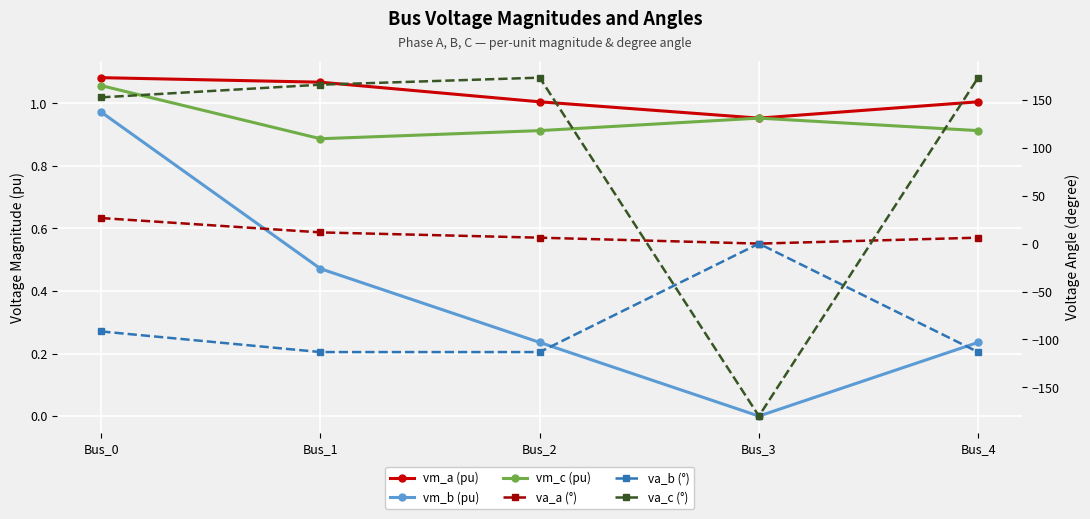

Rank the series at Bus_2 from highest to lowest value.

va_c (°), va_a (°), vm_a (pu), vm_c (pu), vm_b (pu), va_b (°)